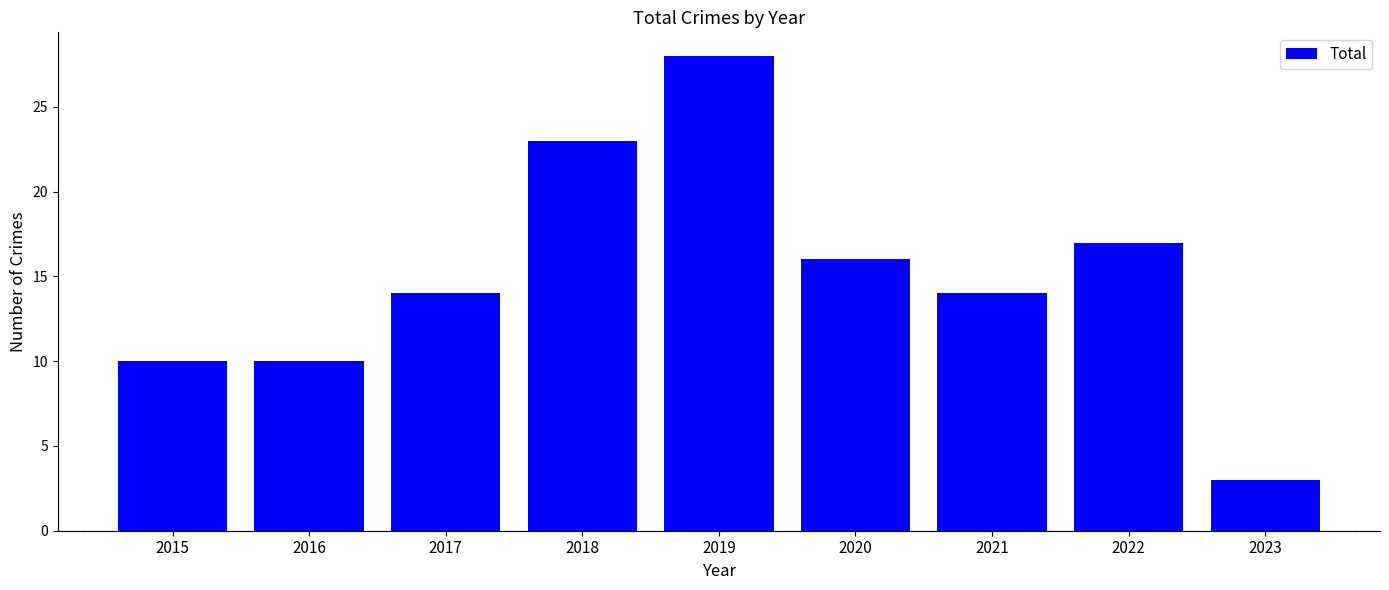

Reading left to right, extract all data points from this chart.

10	10	14	23	28	16	14	17	3